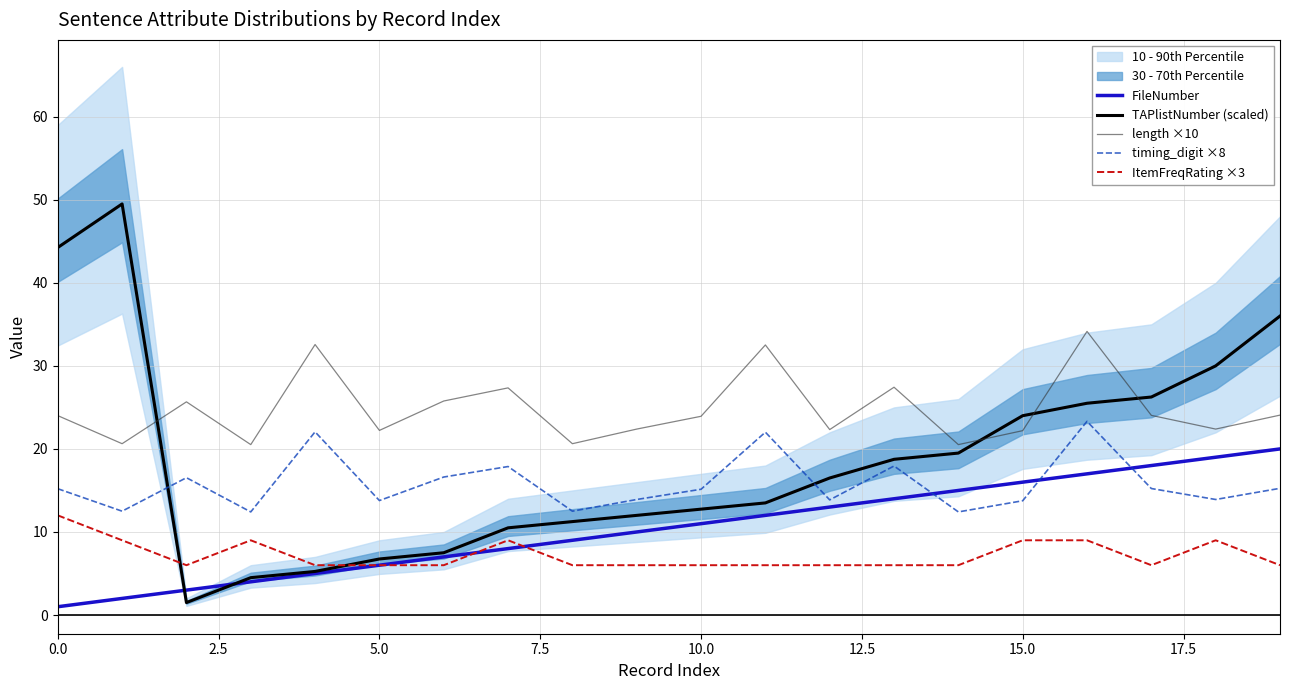

How many interior local peaks does the TAPlistNumber (scaled) series have?

1